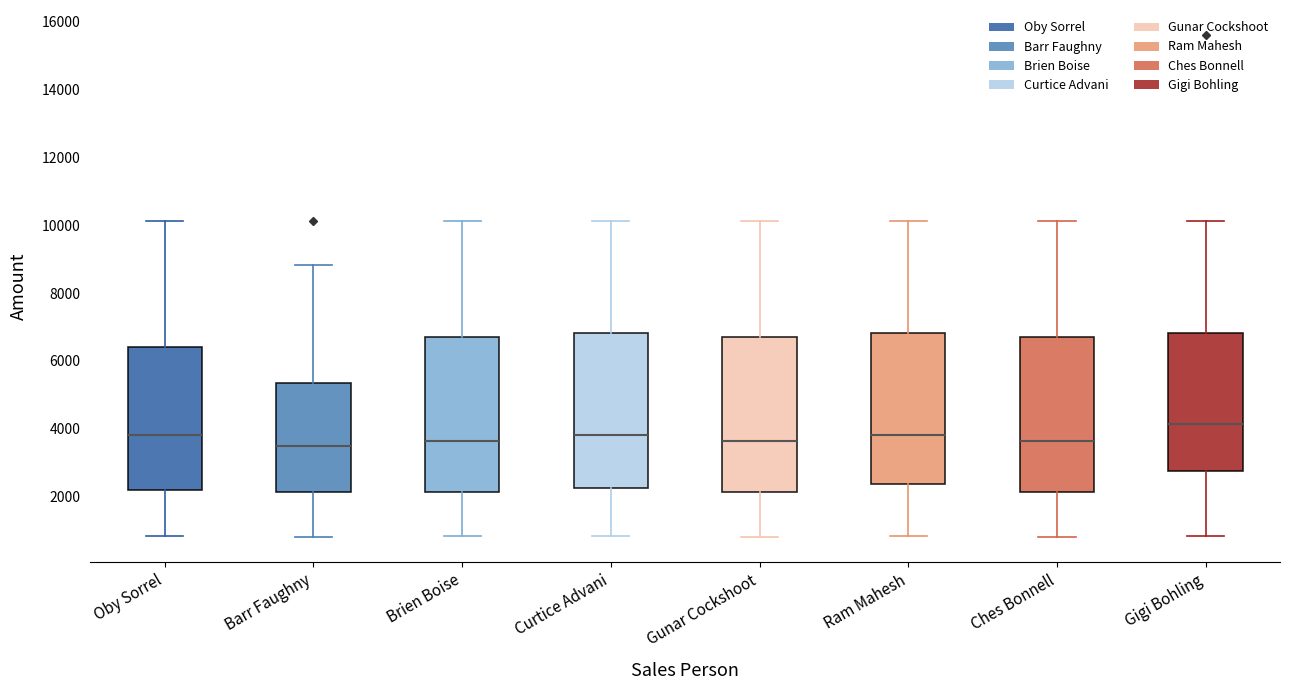

Reading left to right, transcribe this box plot: for each box, give where its median line is, the range the box spans, and where its two whiskers end, as read against the y-axis. The values are not printed on the chart, so give them approximately, as read against the axis.

Oby Sorrel: median 3800, box 2200 to 6400, whiskers 800 to 10200
Barr Faughny: median 3400, box 2200 to 5400, whiskers 800 to 8800
Brien Boise: median 3600, box 2200 to 6600, whiskers 800 to 10200
Curtice Advani: median 3800, box 2200 to 6800, whiskers 800 to 10200
Gunar Cockshoot: median 3600, box 2200 to 6600, whiskers 800 to 10200
Ram Mahesh: median 3800, box 2400 to 6800, whiskers 800 to 10200
Ches Bonnell: median 3600, box 2200 to 6600, whiskers 800 to 10200
Gigi Bohling: median 4200, box 2800 to 6800, whiskers 800 to 10200